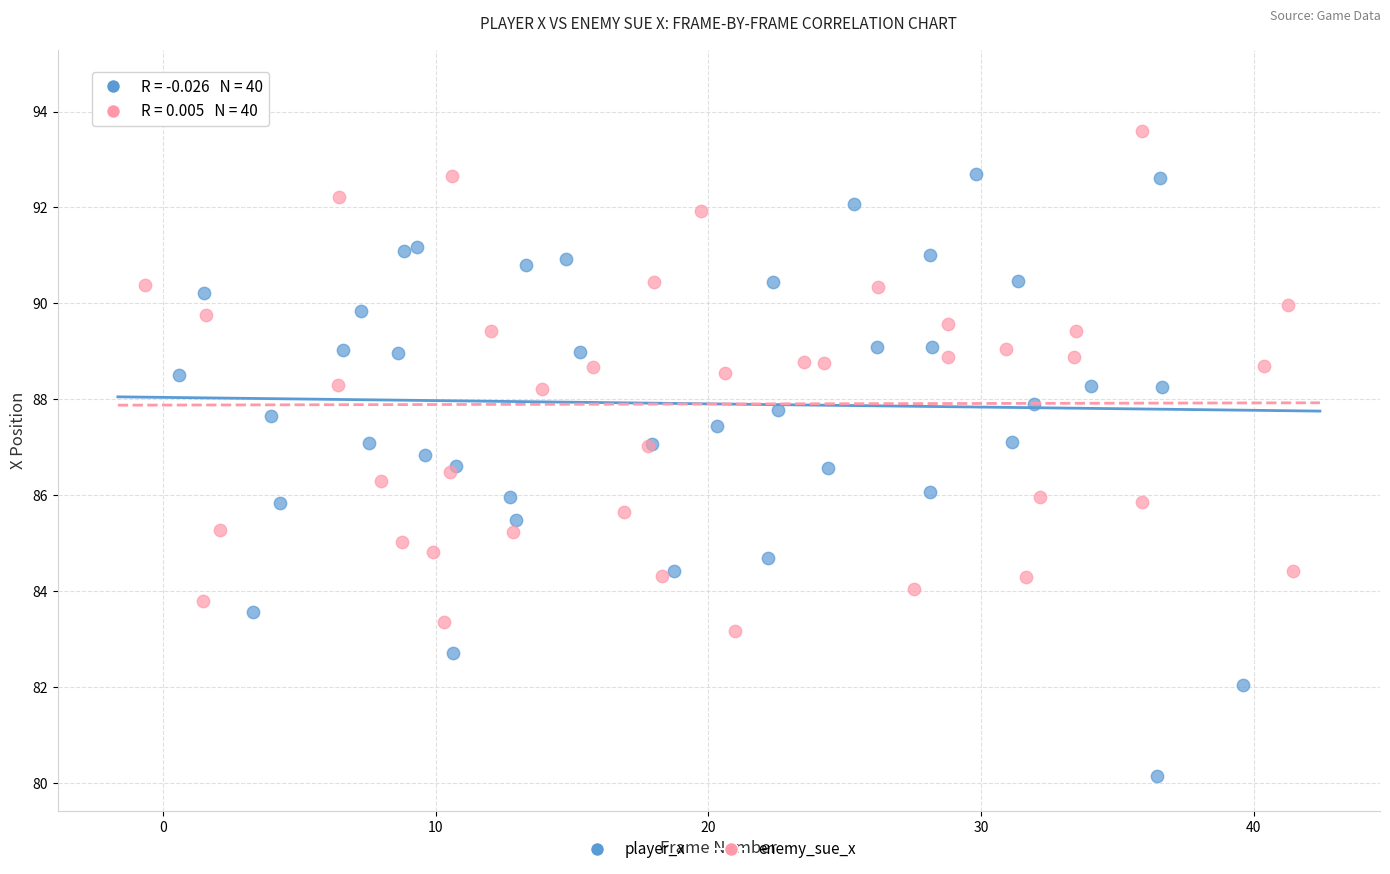

What are all the series names shown in the legend?

player_x, enemy_sue_x